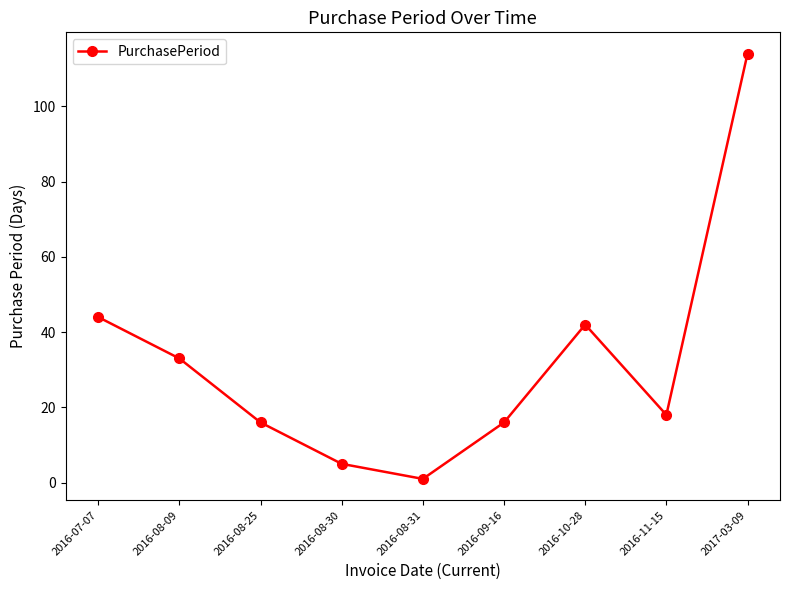

What is the value of the 8th point from the left?

18